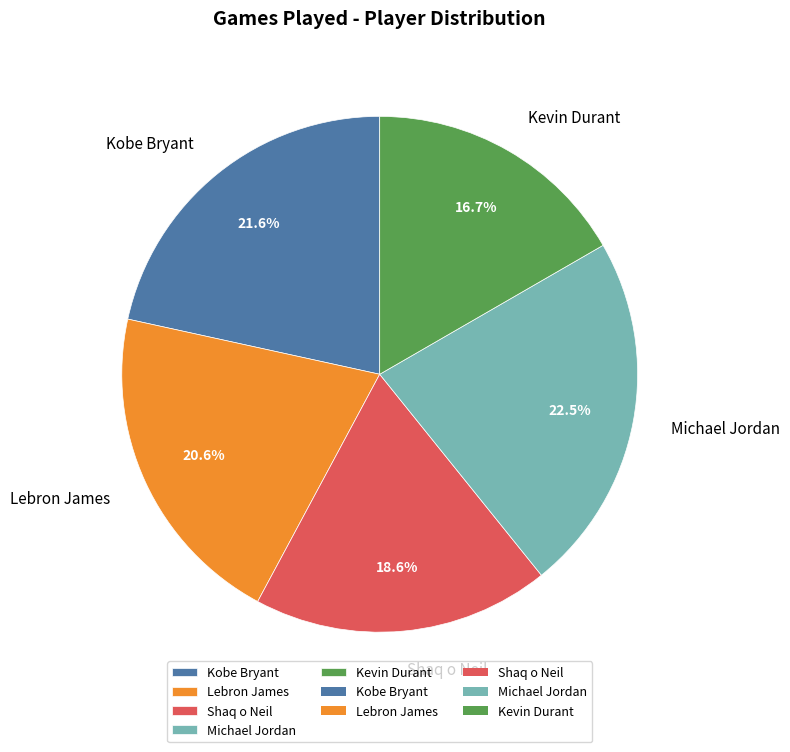

Approximately how many times larger is the value at Kevin Durant compared to Shaq o Neil?

0.9